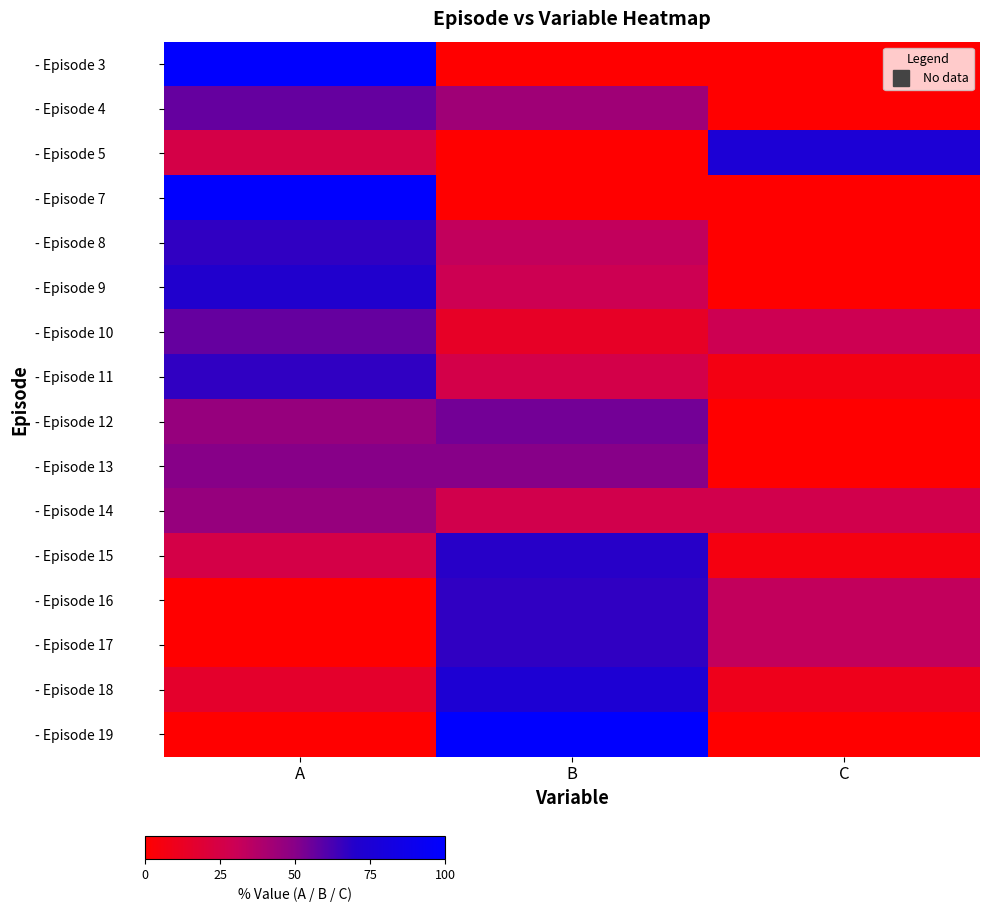

At C, list the series in order from smallest to largest.

- Episode 3, - Episode 4, - Episode 7, - Episode 8, - Episode 9, - Episode 12, - Episode 13, - Episode 19, - Episode 15, - Episode 11, - Episode 18, - Episode 14, - Episode 10, - Episode 16, - Episode 17, - Episode 5